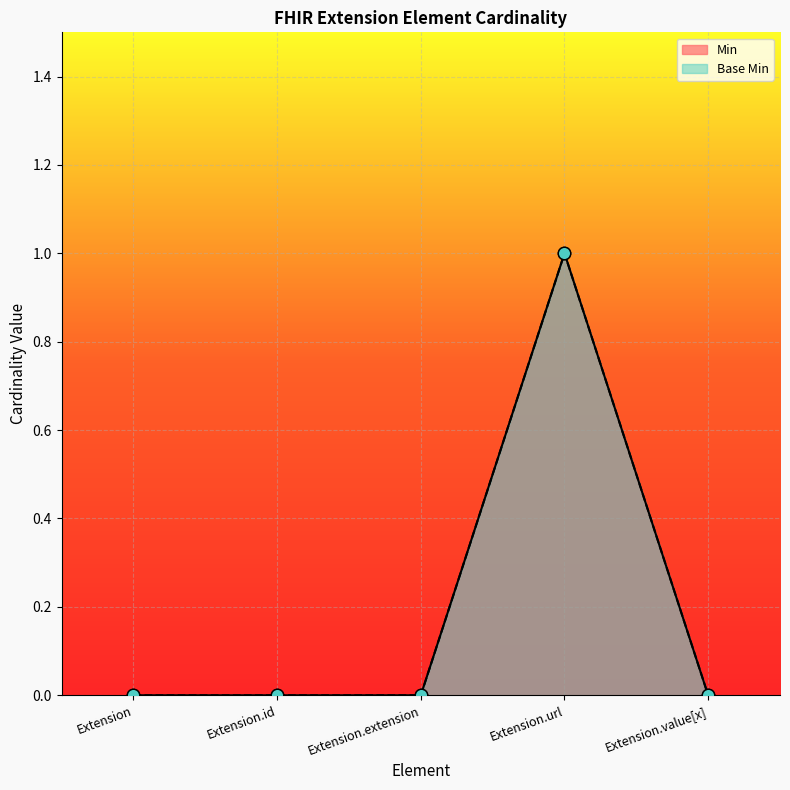

Which series reaches the maximum Y coordinate?

Min